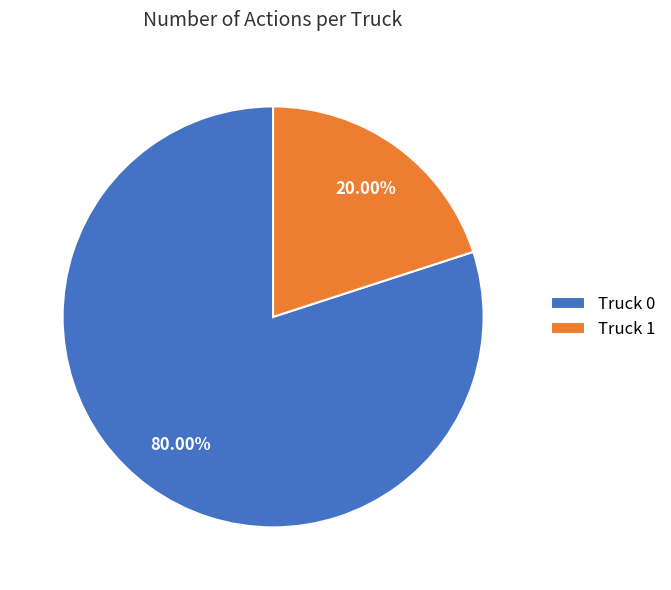

What percentage is the Truck 1 slice, to the nearest percent?

20%